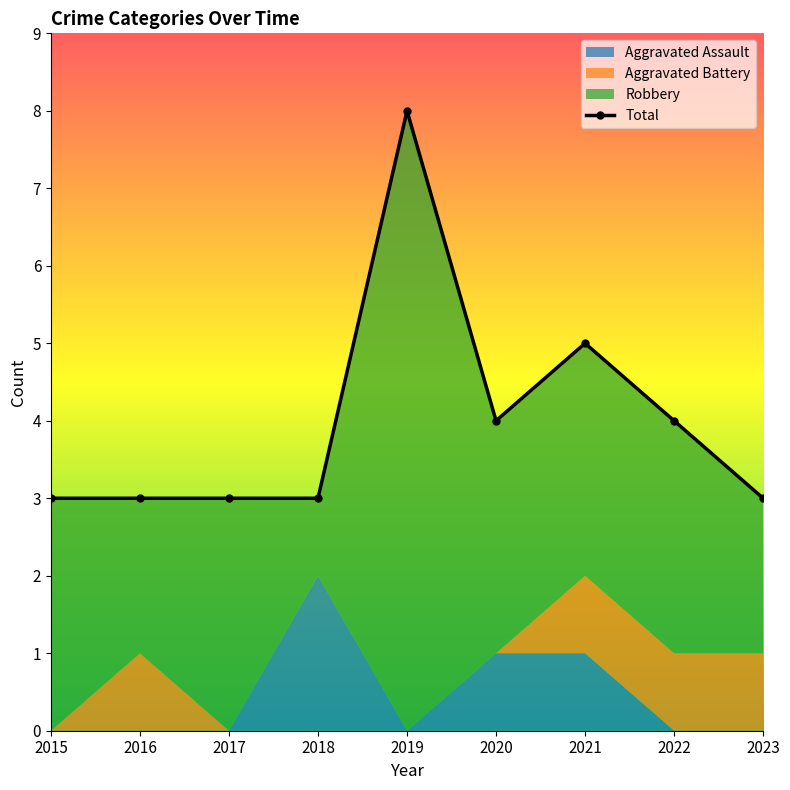

How many categories are shown in the chart?

9